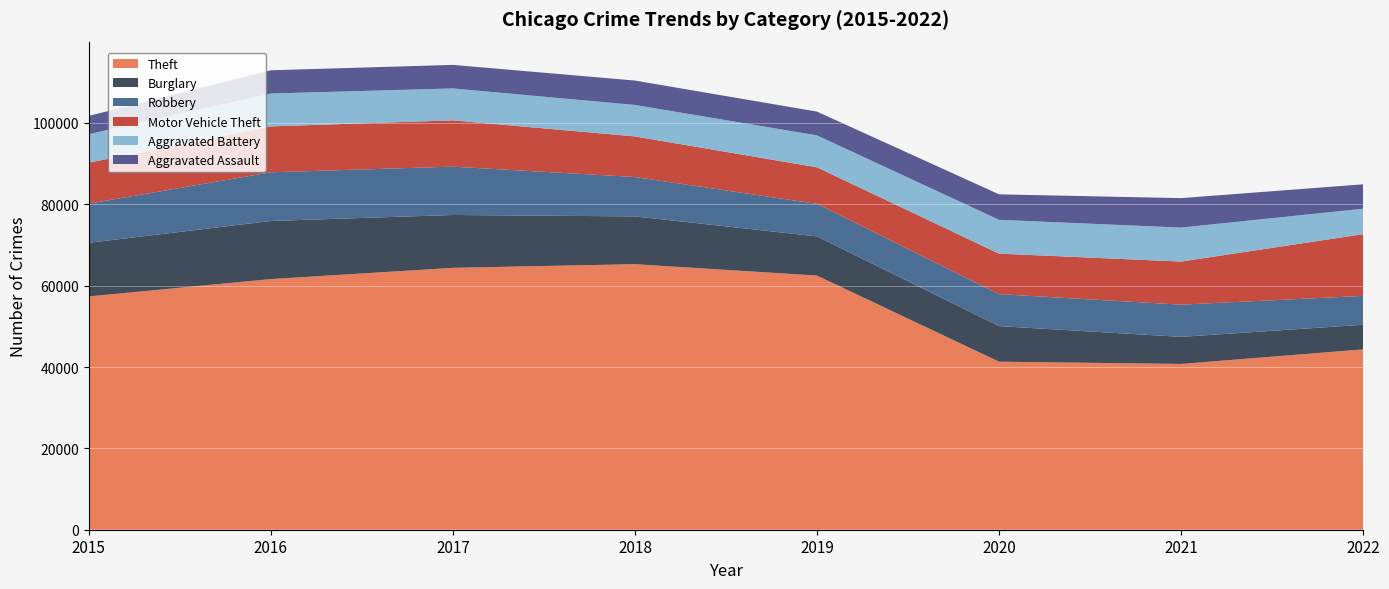

Reading left to right, extract all data points from this chart.

Theft: 2015=57350	2016=61618	2017=64380	2018=65282	2019=62480	2020=41305	2021=40757	2022=44333
Burglary: 2015=13184	2016=14289	2017=13001	2018=11746	2019=9639	2020=8755	2021=6658	2022=6064
Robbery: 2015=9638	2016=11960	2017=11880	2018=9679	2019=7994	2020=7855	2021=7919	2022=7088
Motor Vehicle Theft: 2015=10068	2016=11286	2017=11380	2018=9983	2019=8978	2020=9955	2021=10594	2022=15183
Aggravated Battery: 2015=7018	2016=8085	2017=7845	2018=7735	2019=7857	2020=8319	2021=8348	2022=6251
Aggravated Assault: 2015=4480	2016=5712	2017=5793	2018=6001	2019=5840	2020=6263	2021=7242	2022=6001